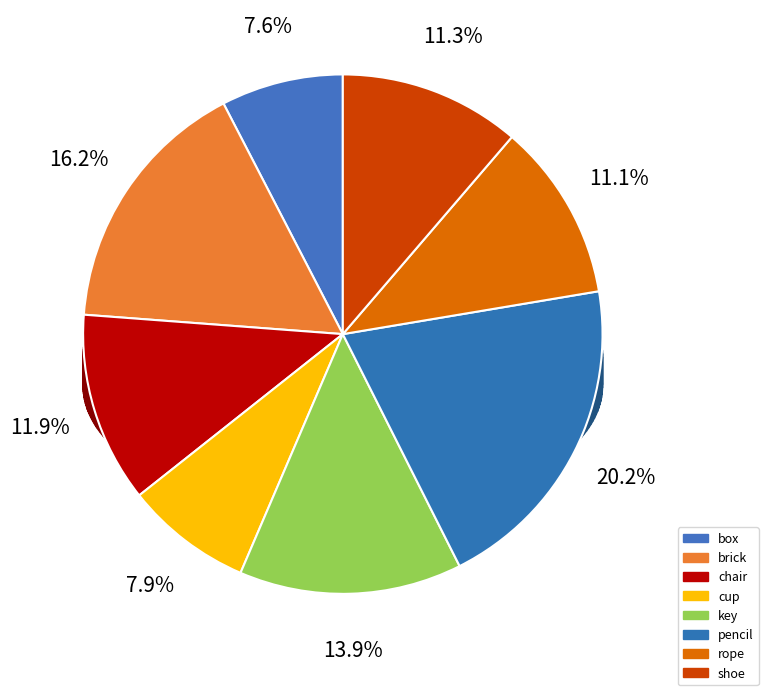

What is the smallest slice in the pie chart?

box